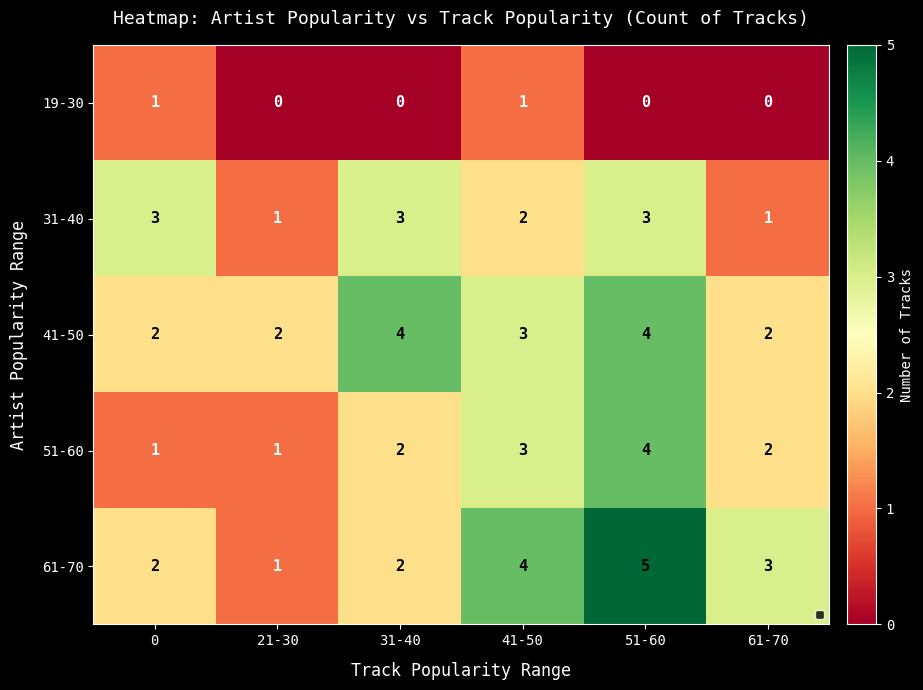

Reading left to right, transcribe all the data shown in this chart.

19-30: 1	0	0	1	0	0
31-40: 3	1	3	2	3	1
41-50: 2	2	4	3	4	2
51-60: 1	1	2	3	4	2
61-70: 2	1	2	4	5	3